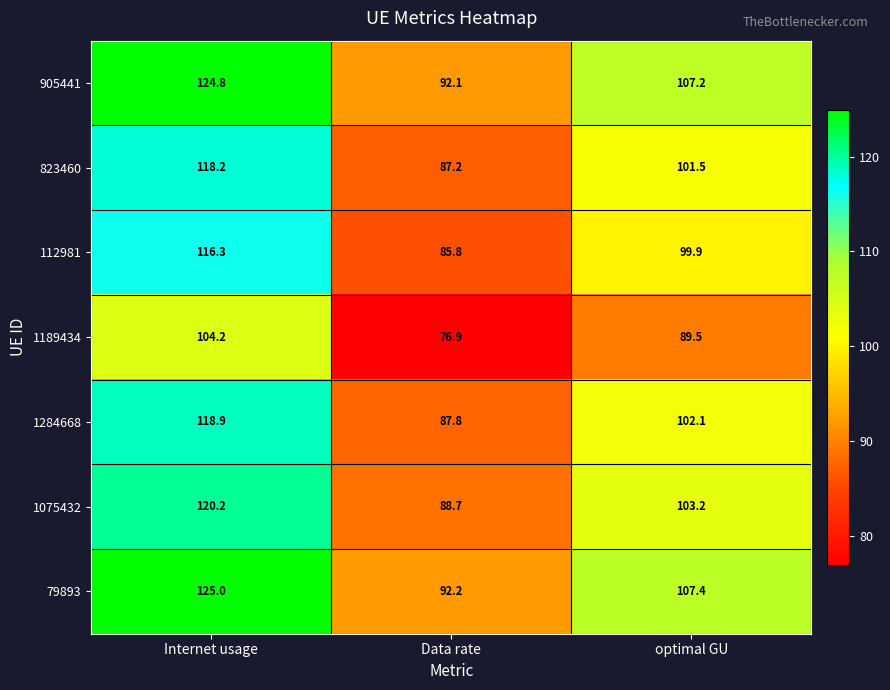

What is the sum of all 1075432 values?

312.1